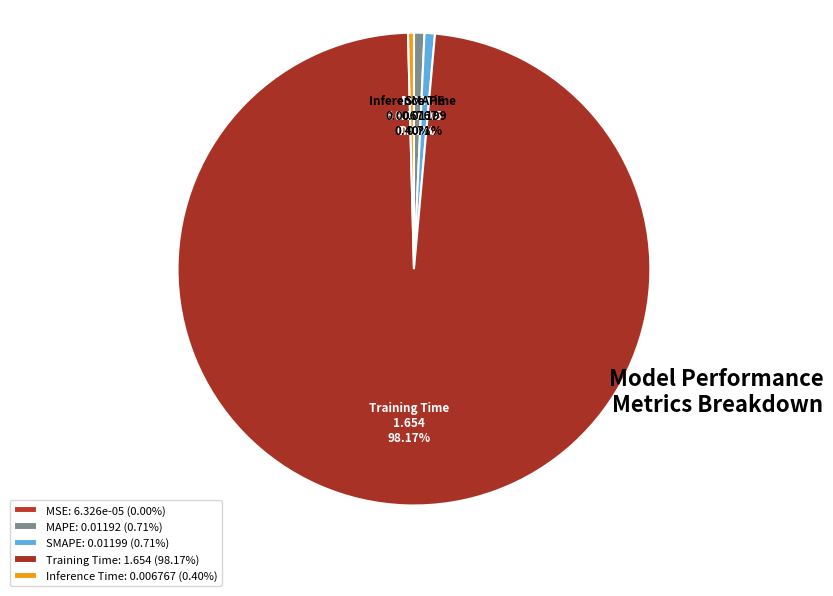

Do SMAPE and Inference Time together represent more than half of the pie?

No